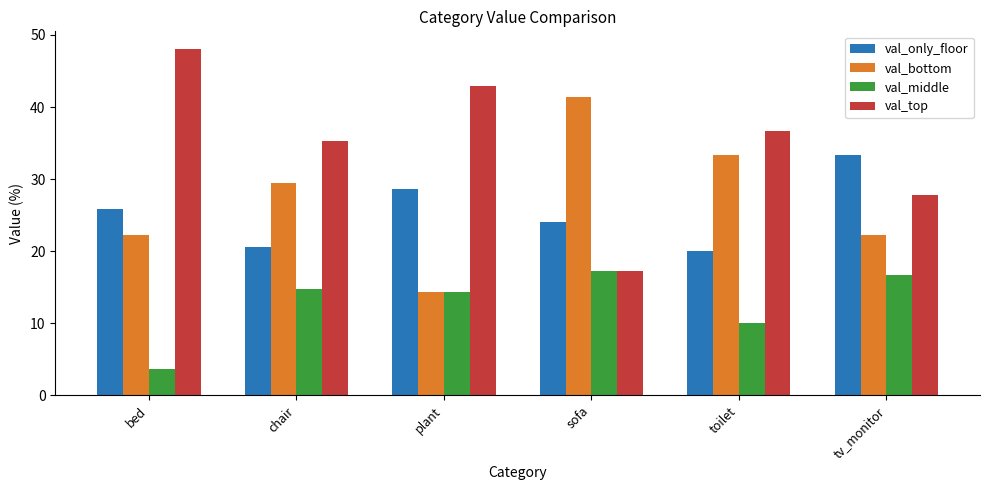

What are all the series names shown in the legend?

val_only_floor, val_bottom, val_middle, val_top